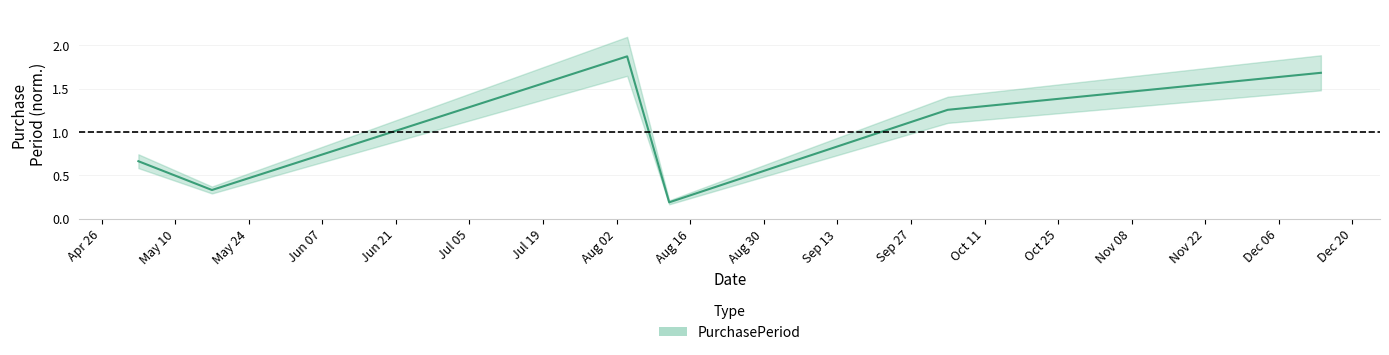

How many lines are shown in the chart?

1